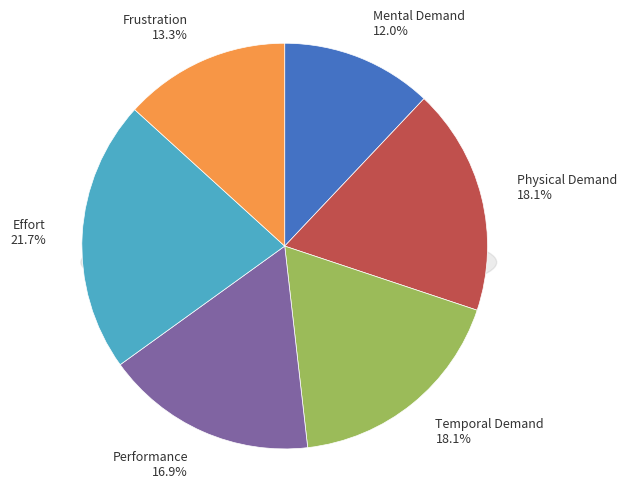

To the nearest percent, what percentage of the pie is Temporal Demand?

18%